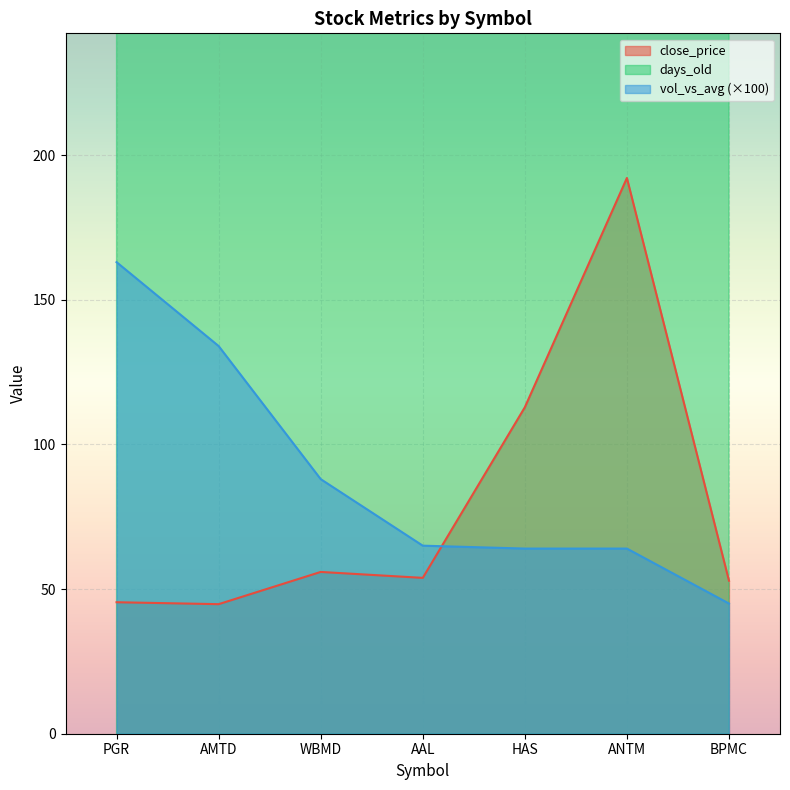

At which category is the sum across all series the highest?

ANTM